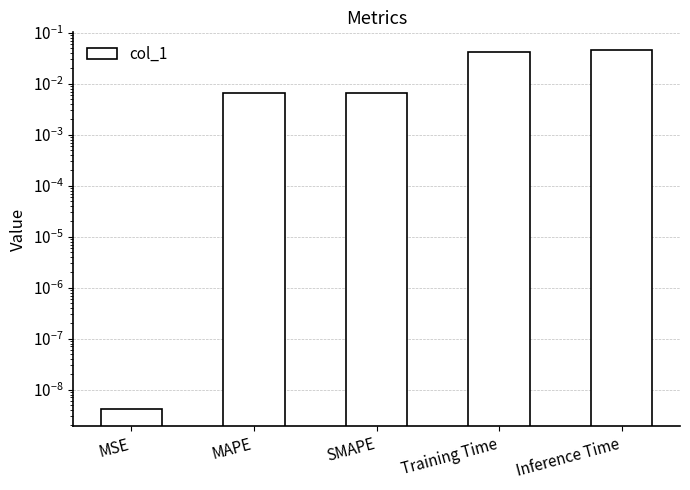

What position from the left is MSE?

1